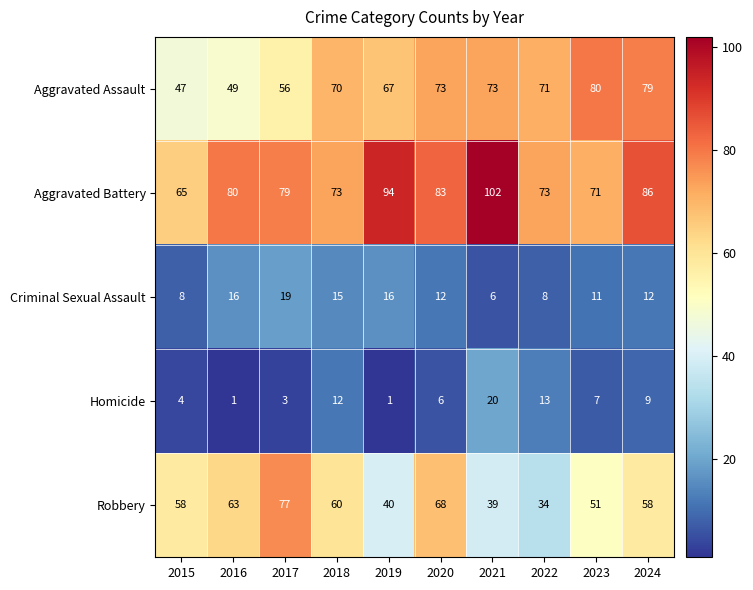

At which label is Homicide closest to 10?

2024